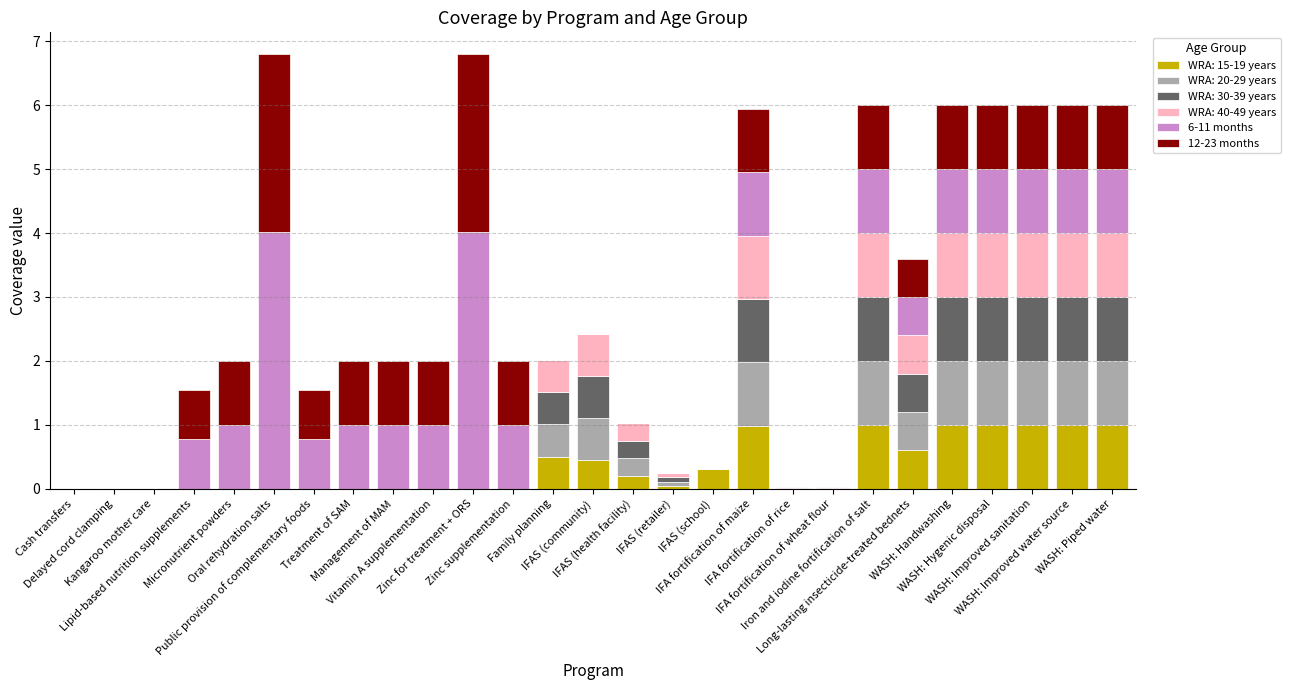

Which has a higher value, Delayed cord clamping or Cash transfers?

Delayed cord clamping